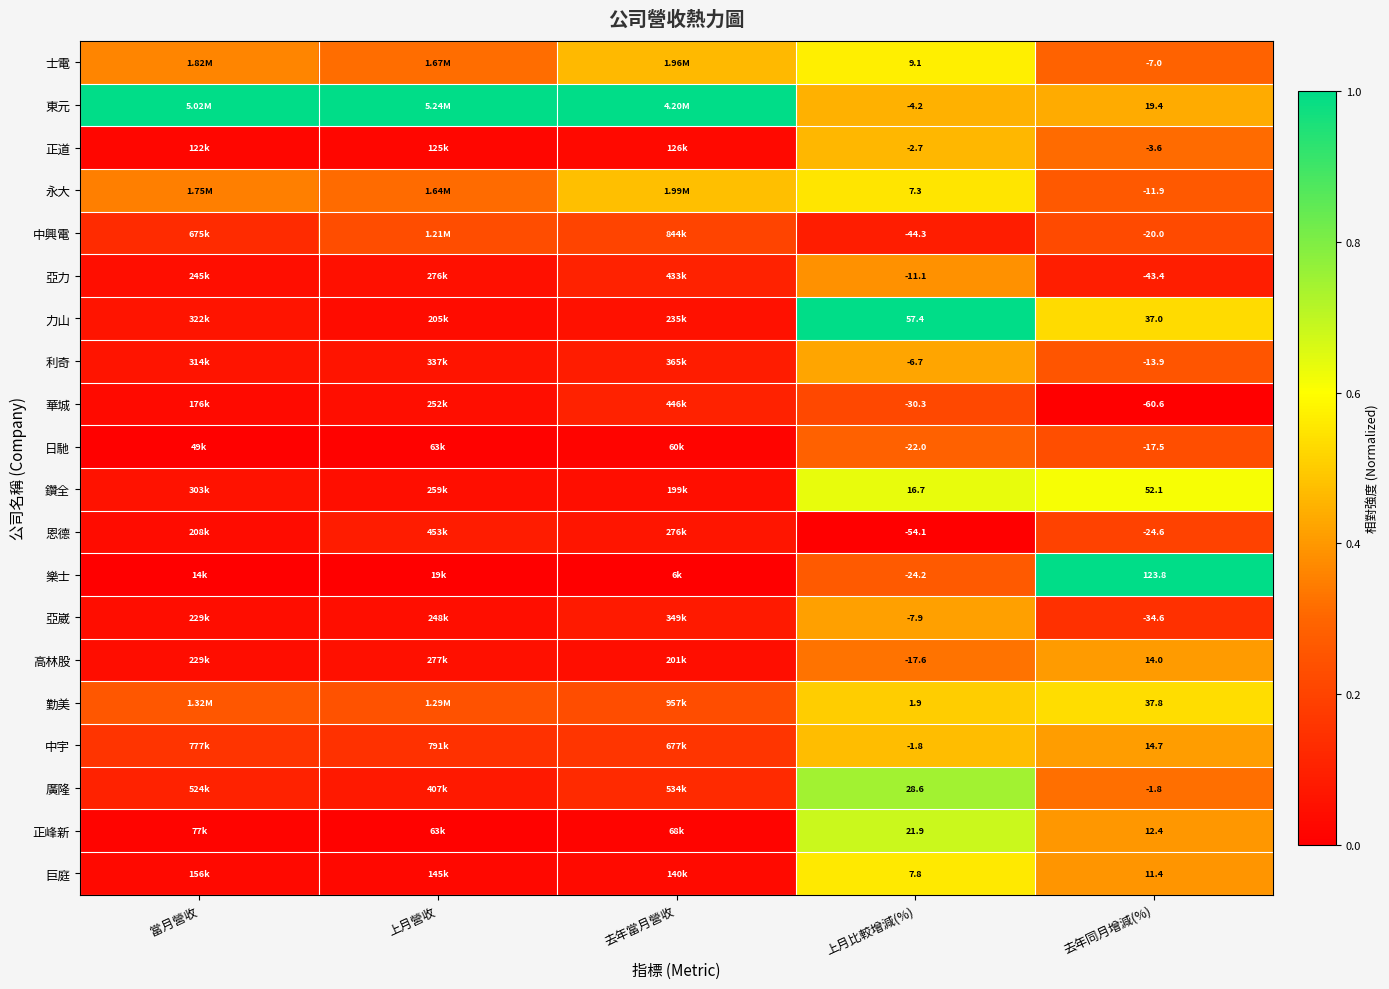

How many data points does each series have?

5